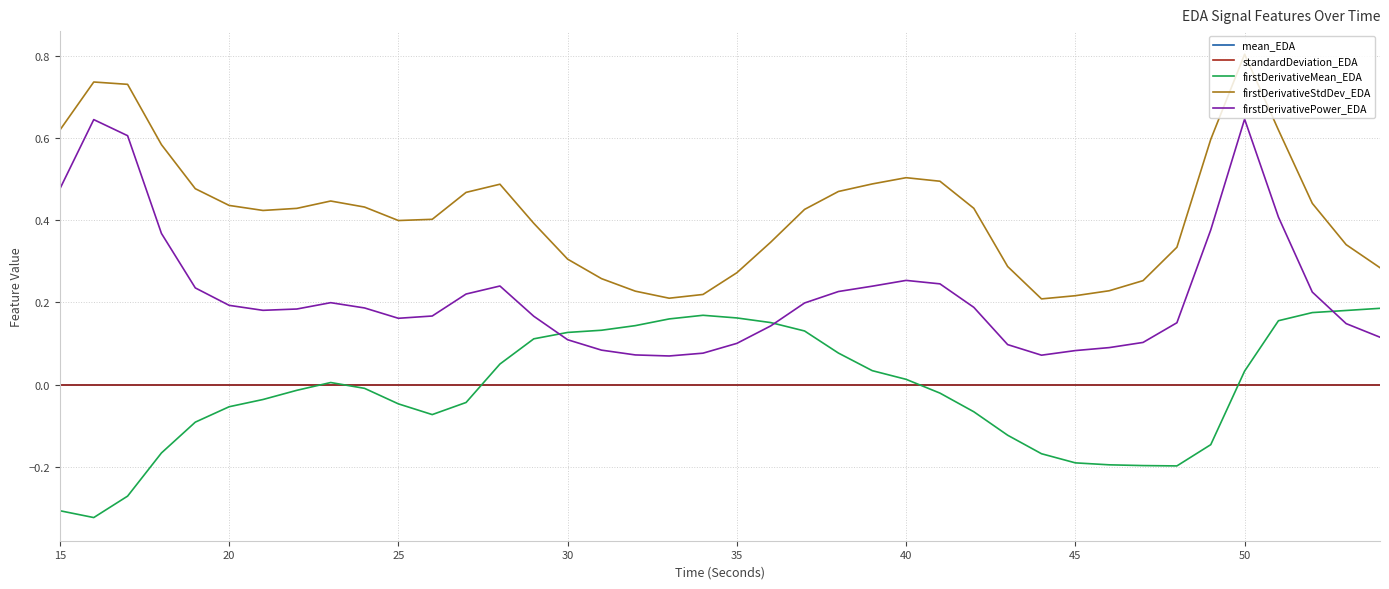

What is the highest value of the firstDerivativeStdDev_EDA series?

0.8